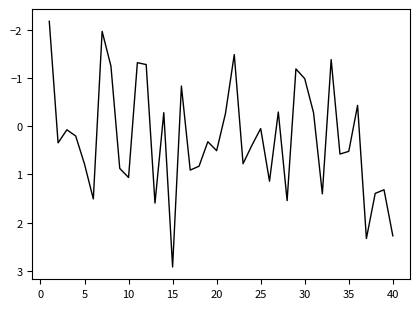

What is the difference between the maximum and minimum values?

5.1